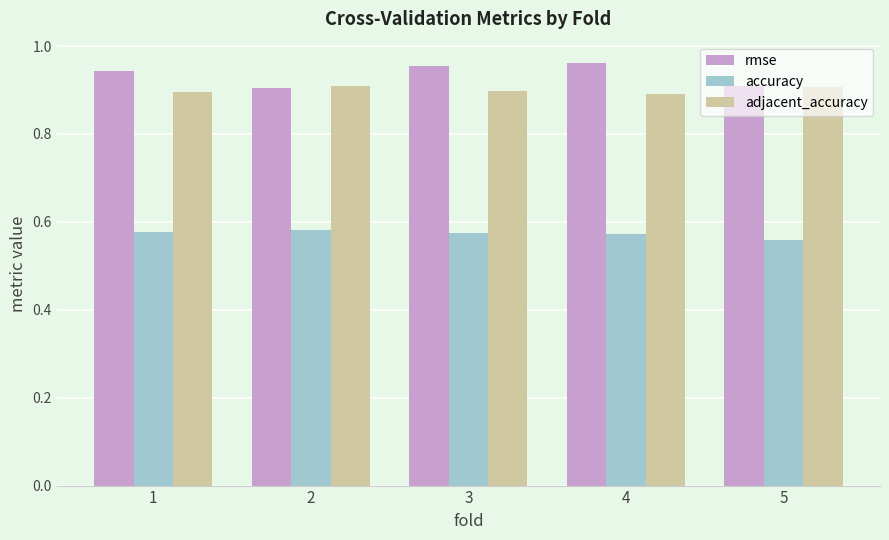

At which category does the chart reach its minimum across all series?

5